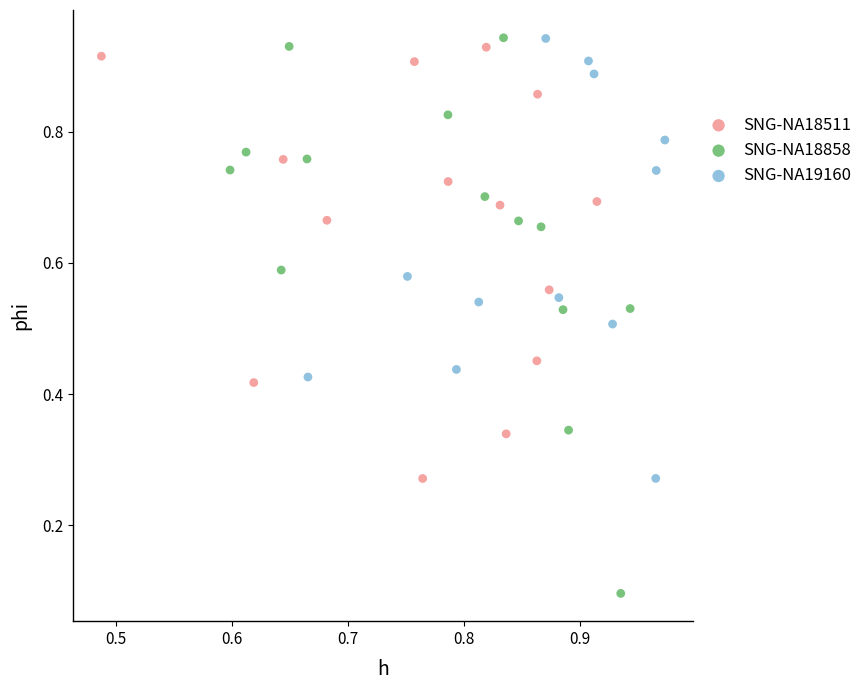

Which series contains the lowest Y value?

SNG-NA18858